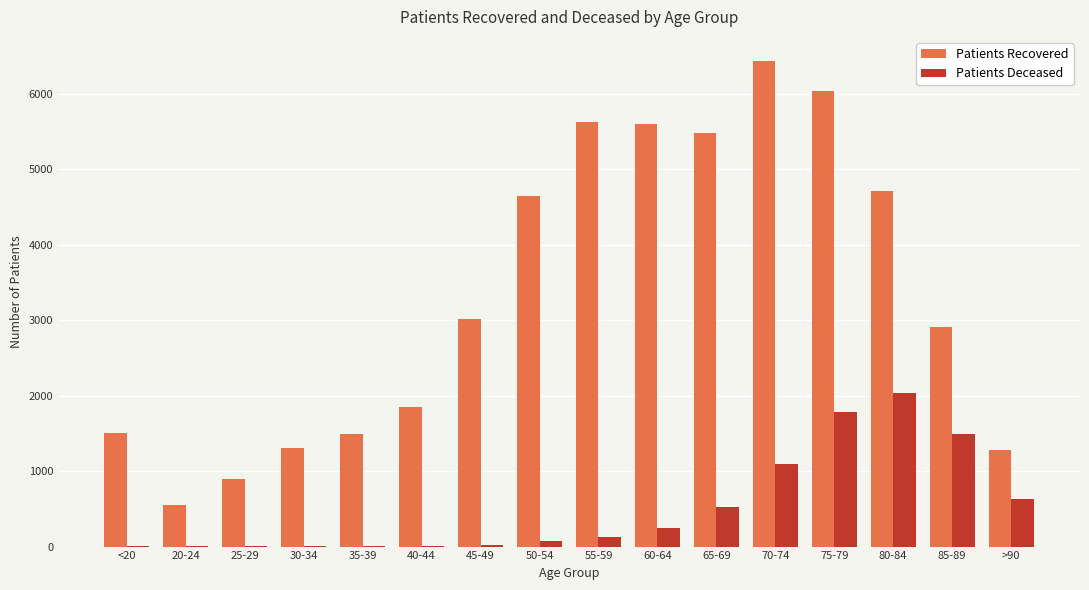

At which category is the sum across all series the highest?

75-79